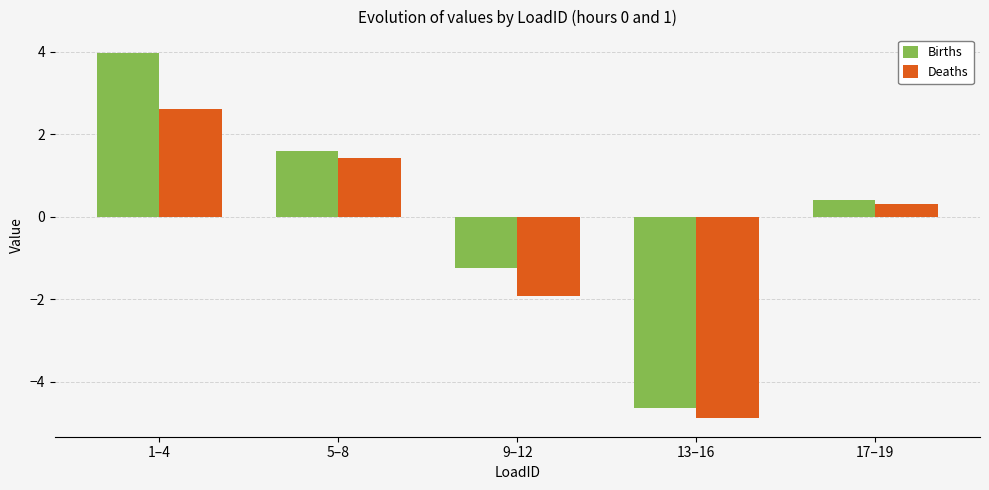

True or false: Births has a value of 6.3 at 1–4.

False